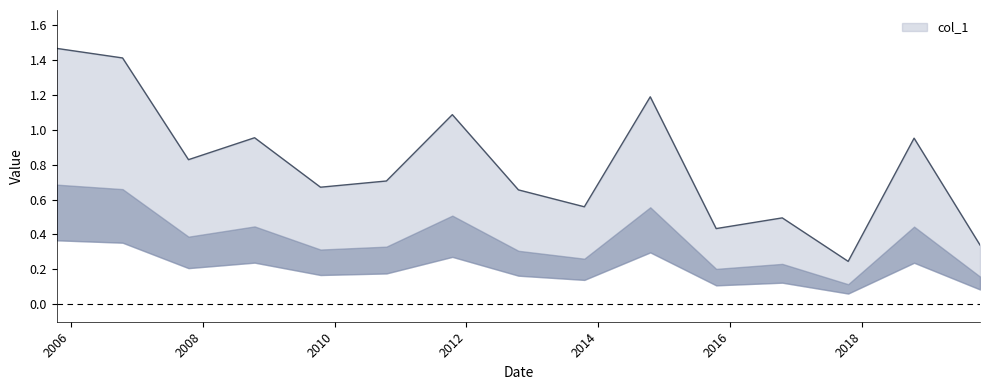

List the labels in order of value, smallest first.

2017-10-15, 2019-10-15, 2015-10-15, 2016-10-15, 2013-10-15, 2012-10-15, 2009-10-15, 2010-10-15, 2007-10-15, 2018-10-15, 2008-10-15, 2011-10-15, 2014-10-15, 2006-10-15, 2005-10-15